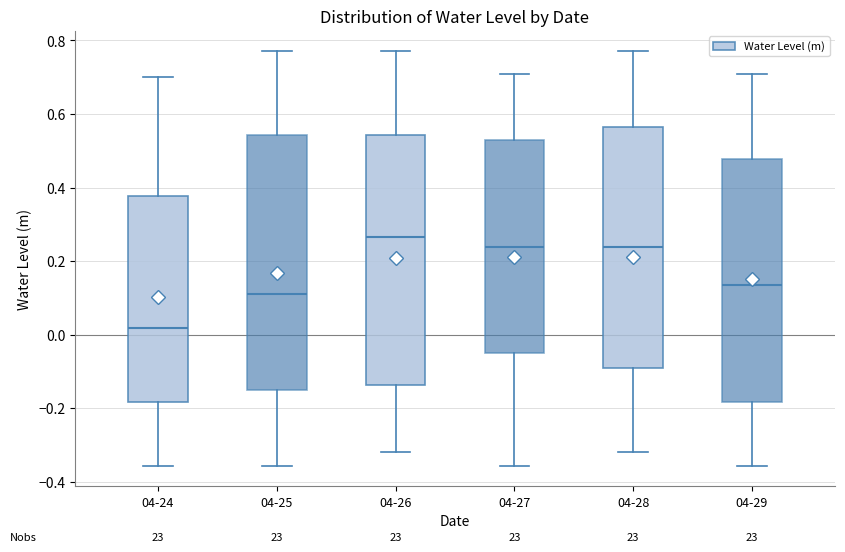

Which box has the lowest median line?

04-24